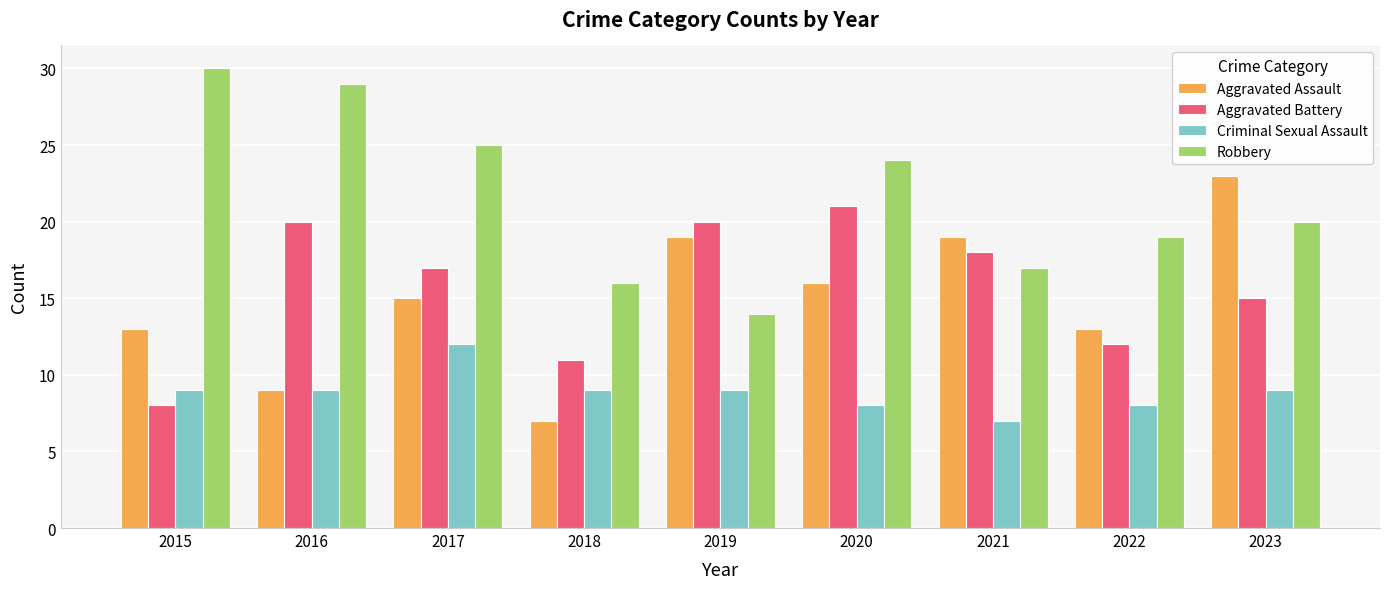

True or false: Aggravated Assault has a value of 23 at 2023.

True